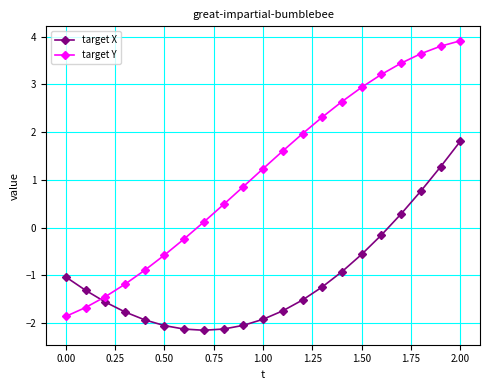

What is the difference between the maximum and second lowest values in the target Y series?

5.6